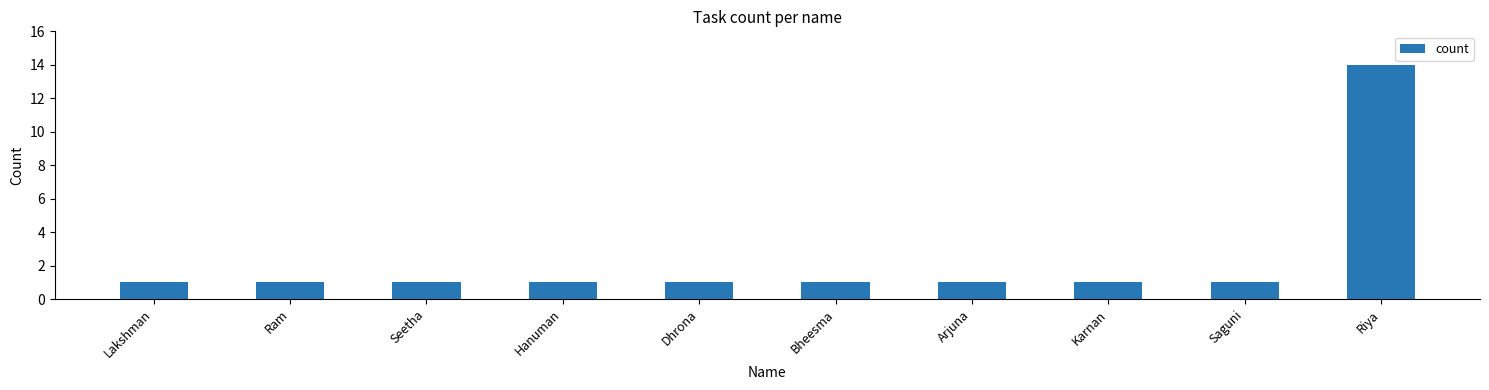

Approximately how many times larger is the value at Hanuman compared to Arjuna?

1.0